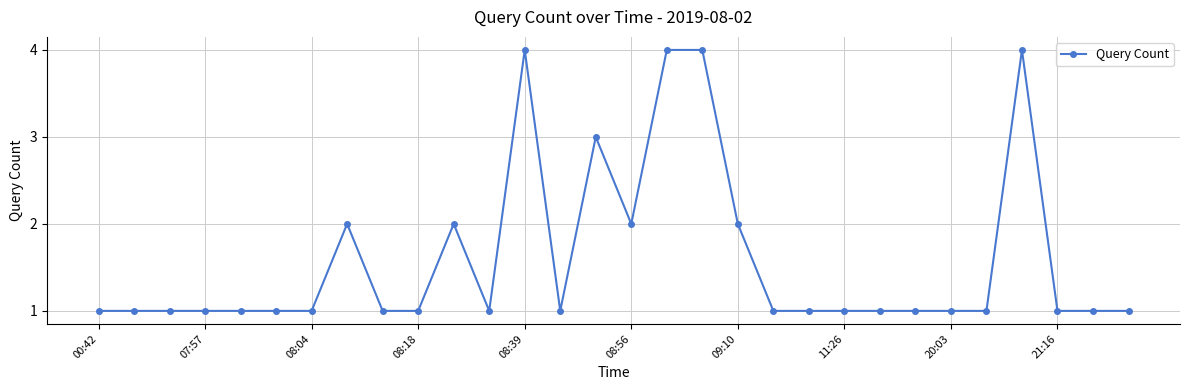

Count the values in the range 1 to 2.

25